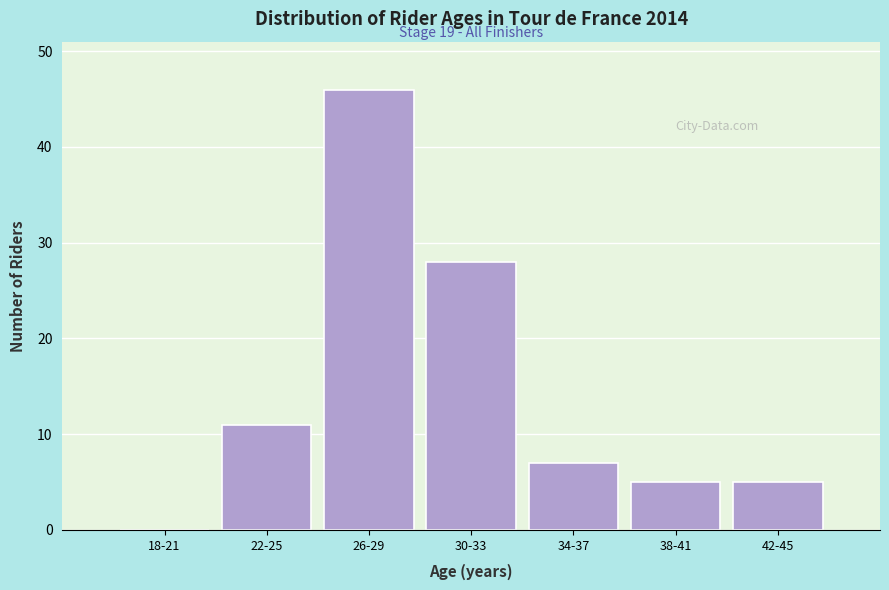

Reading left to right, extract all data points from this chart.

18-21=0	22-25=11	26-29=46	30-33=28	34-37=7	38-41=5	42-45=5